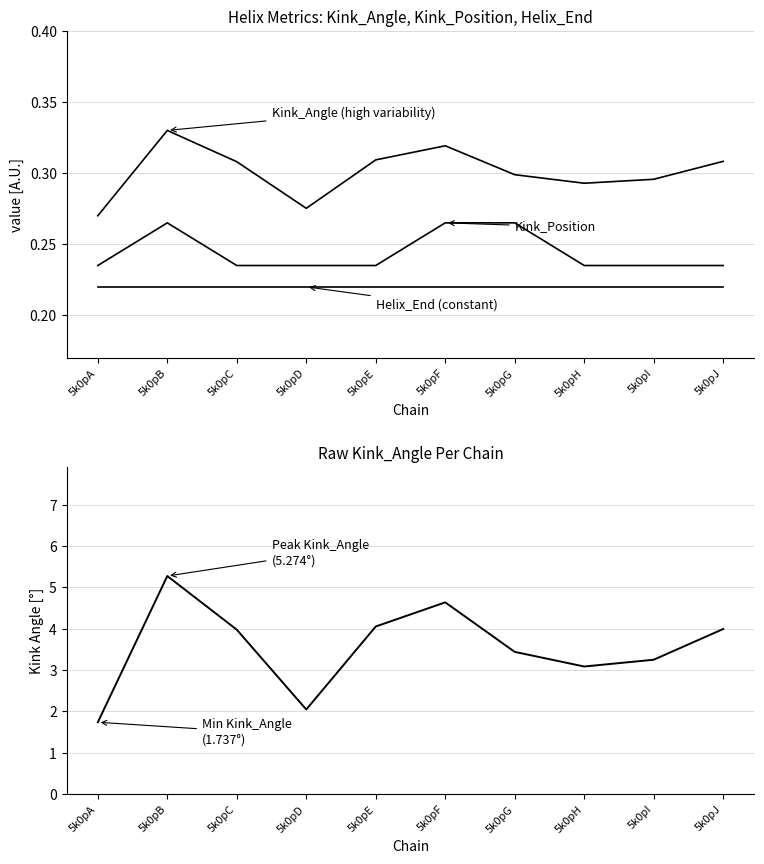

Between 5k0pC and 5k0pD, which series saw the biggest shift?

Kink_Angle